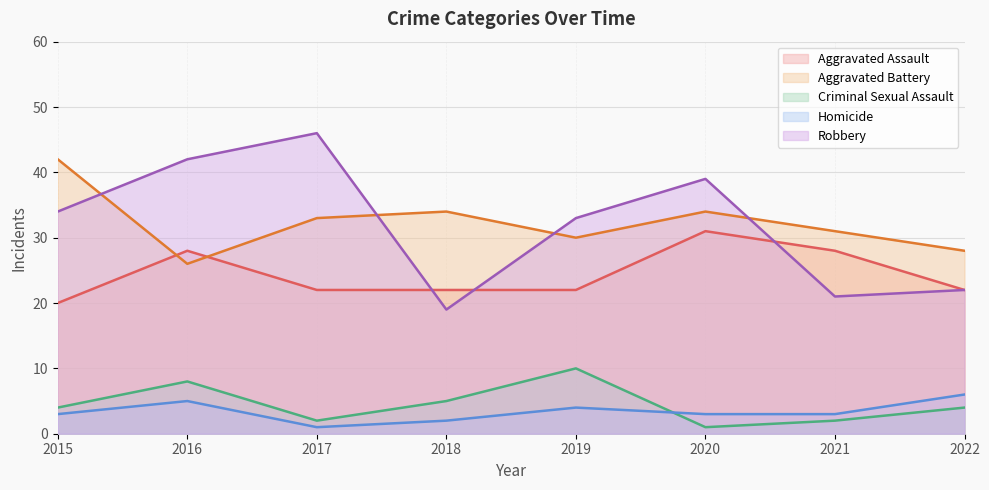

True or false: Criminal Sexual Assault has a value of 3 at 2015.

False